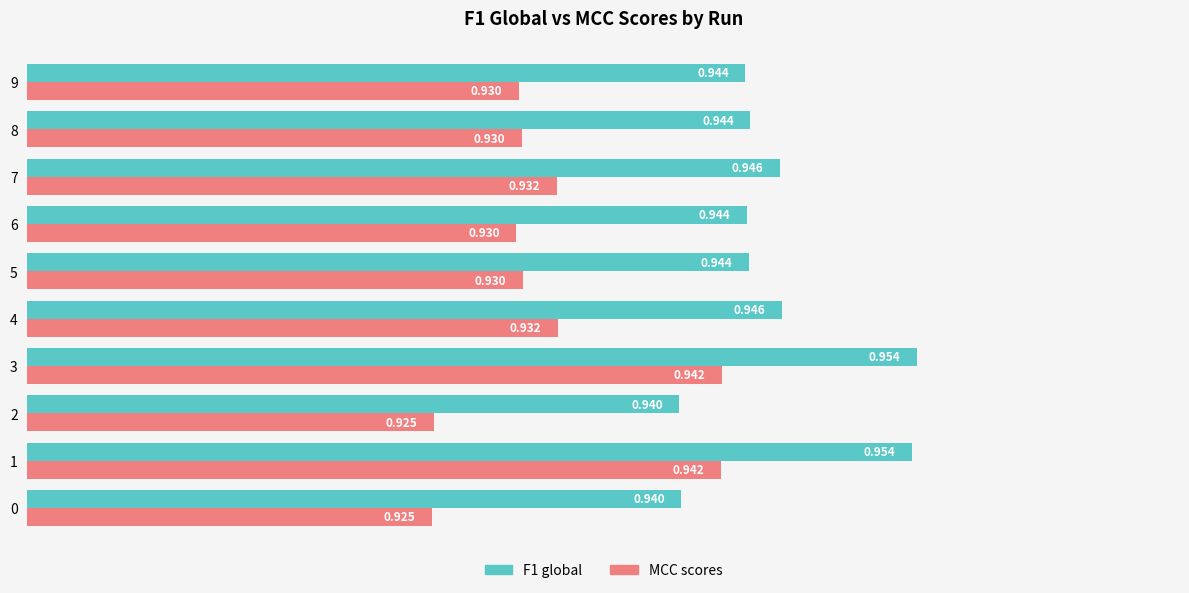

Which series has the widest spread of values?

MCC scores